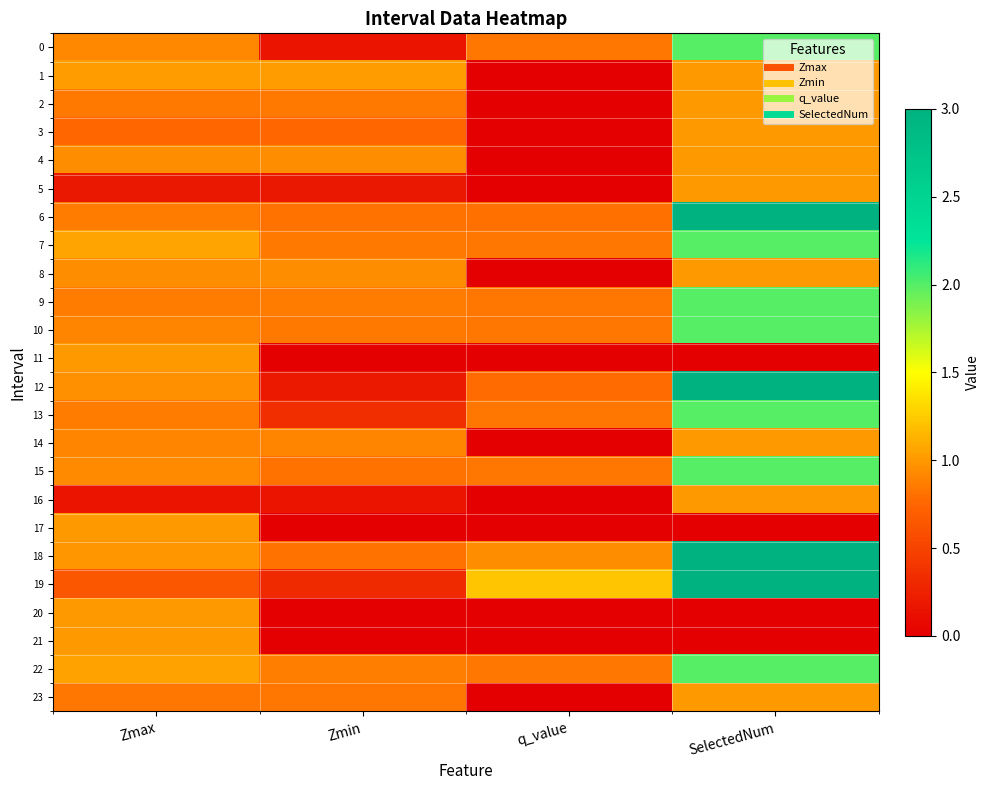

At how many categories does at least one series exceed 2?

1